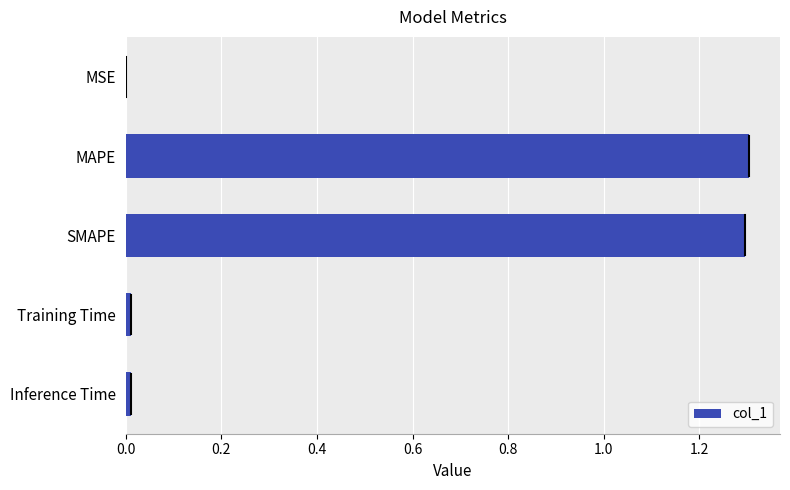

Which has a higher value, SMAPE or Training Time?

SMAPE